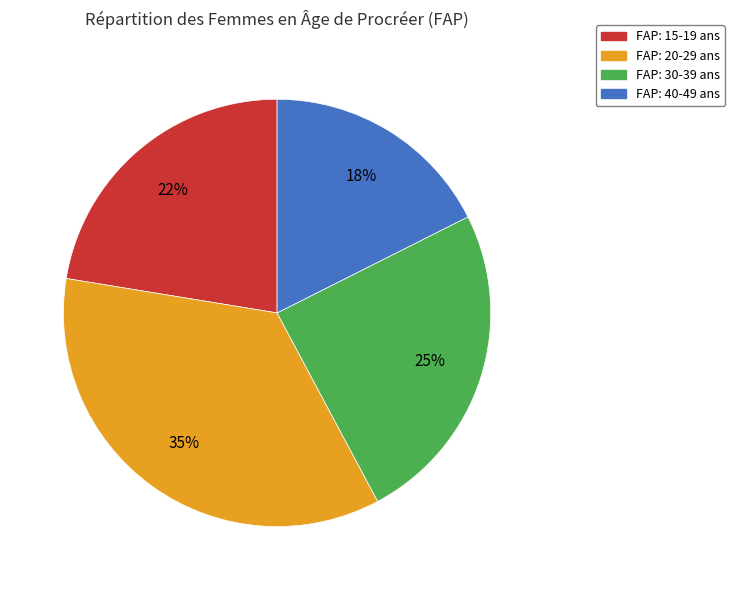

Which category has the smallest portion of the pie?

FAP: 40-49 ans